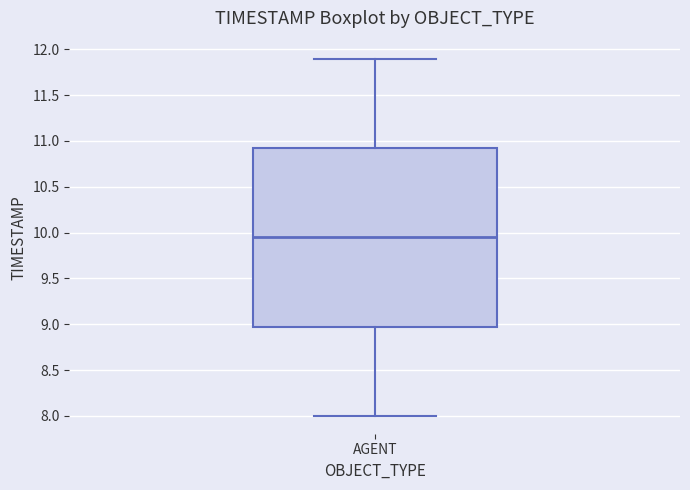

Read this box plot against the y-axis: the position of the median line, the range covered by the box, and the ends of both whiskers. The values are not printed on the chart, so give them approximately, as read against the axis.

median 9.95, box 9.00 to 10.95, whiskers 8.00 to 11.90